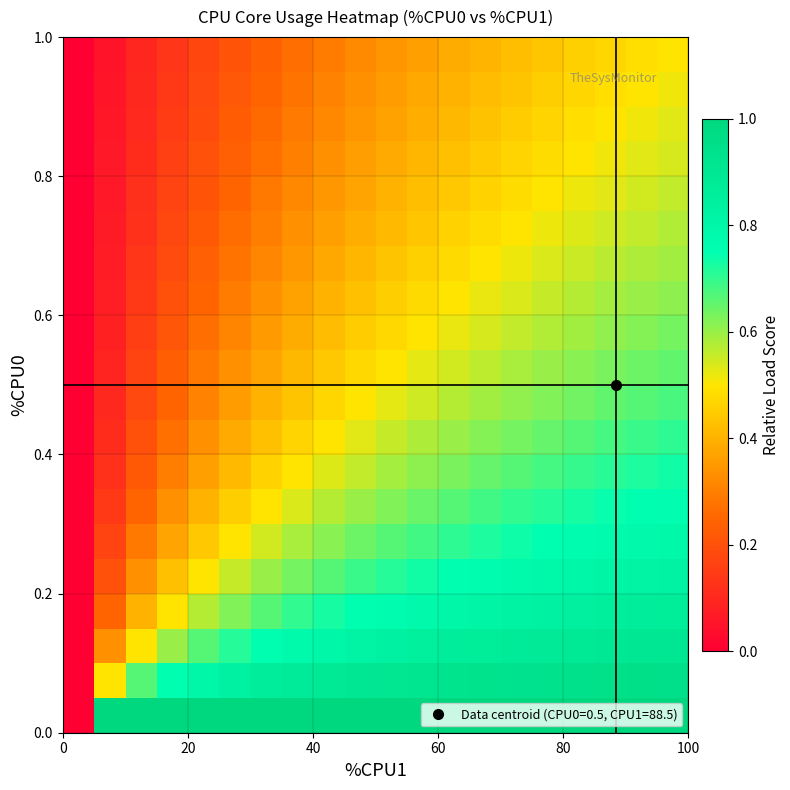

What is the greatest value displayed?

1.0